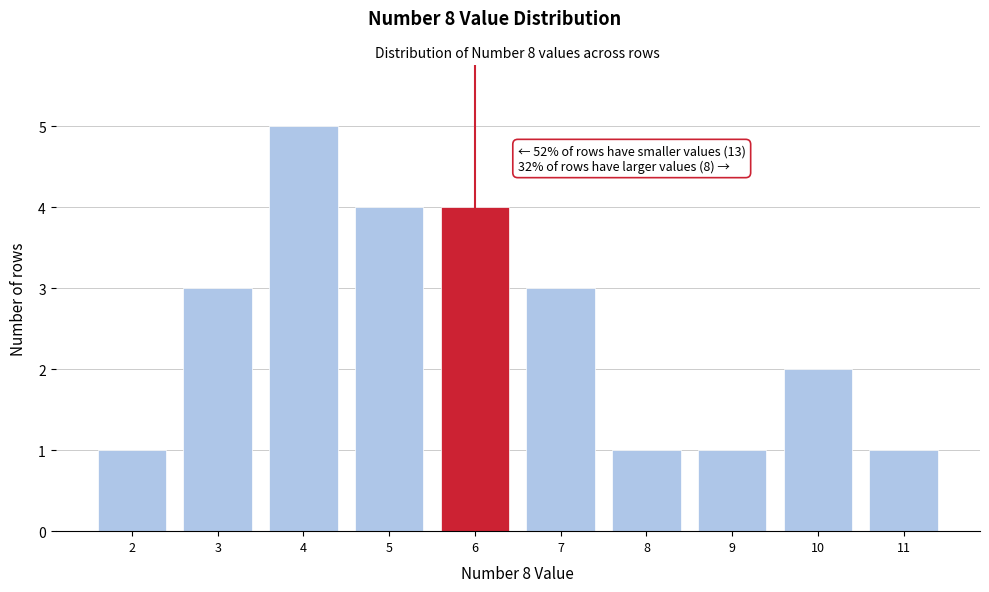

Over which range of the x-axis is the bar tallest?

3.5 to 4.5